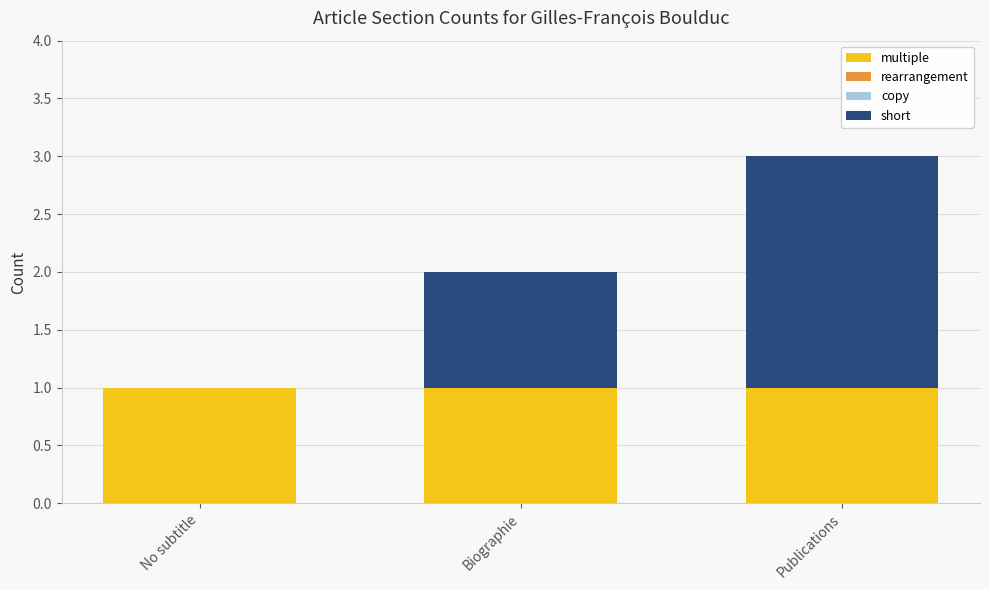

What is the sum of all multiple values?

3